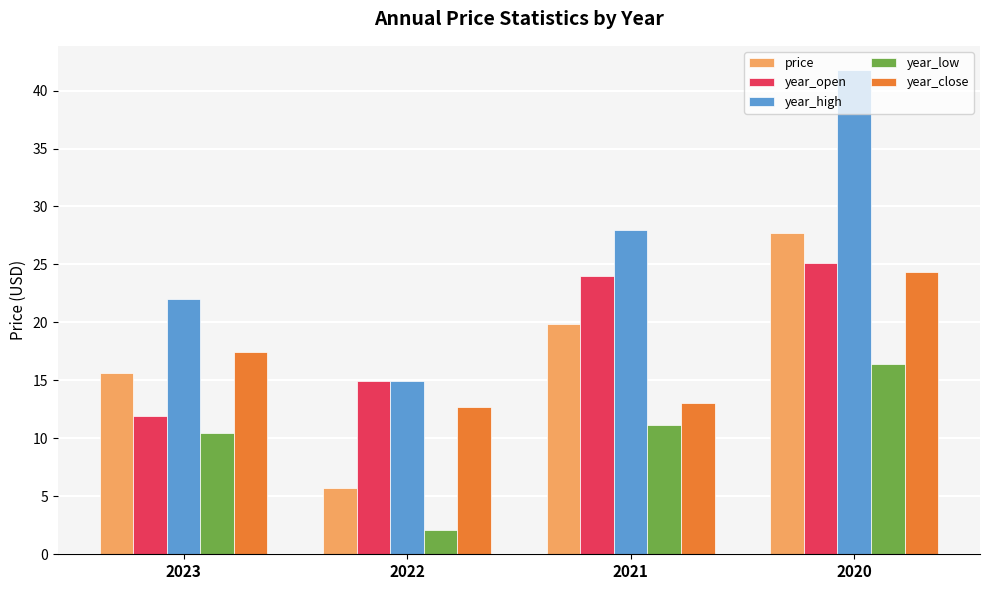

Reading left to right, extract all data points from this chart.

price: 2023=15.6	2022=5.7	2021=19.8	2020=27.7
year_open: 2023=12.0	2022=15.0	2021=24.0	2020=25.1
year_high: 2023=22.0	2022=15.0	2021=28.0	2020=41.8
year_low: 2023=10.5	2022=2.1	2021=11.2	2020=16.4
year_close: 2023=17.4	2022=12.7	2021=13.1	2020=24.4